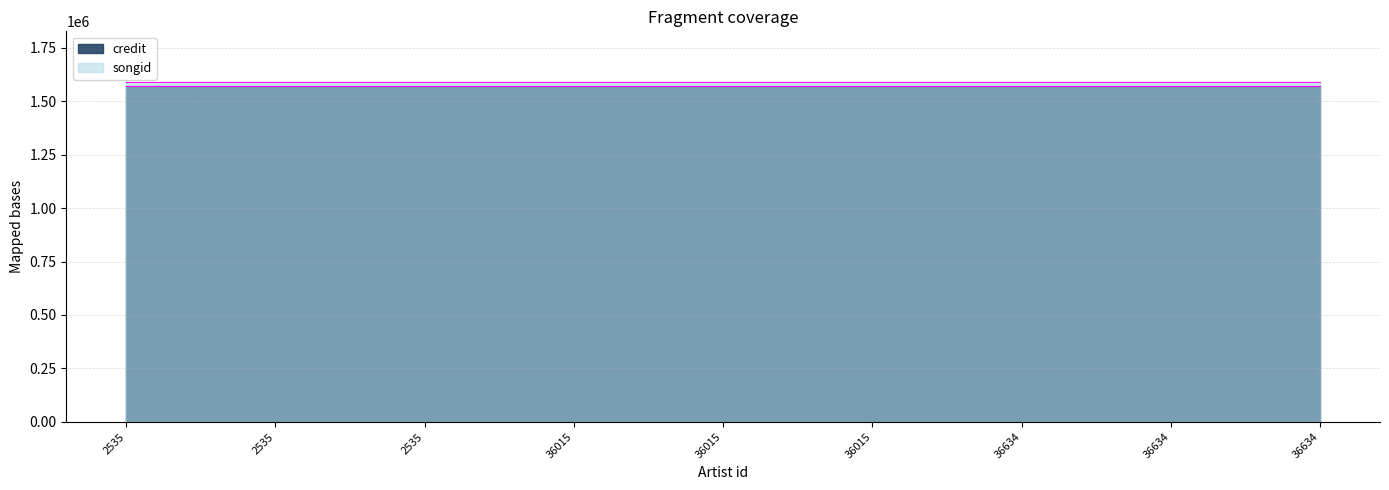

What is the sum of all credit values?

14141529